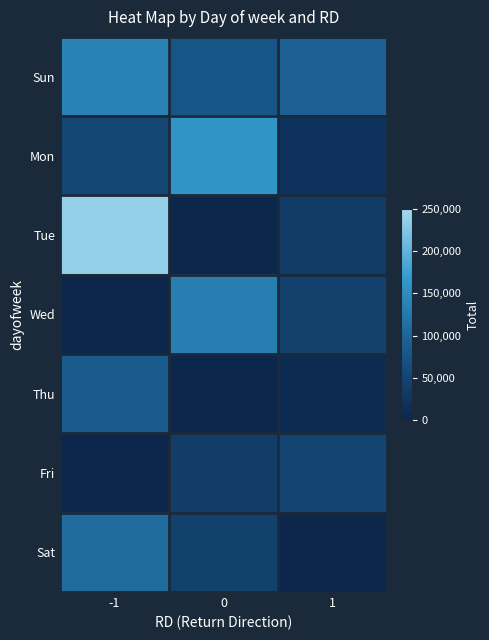

Which series changed the most between 0 and 1?

Mon